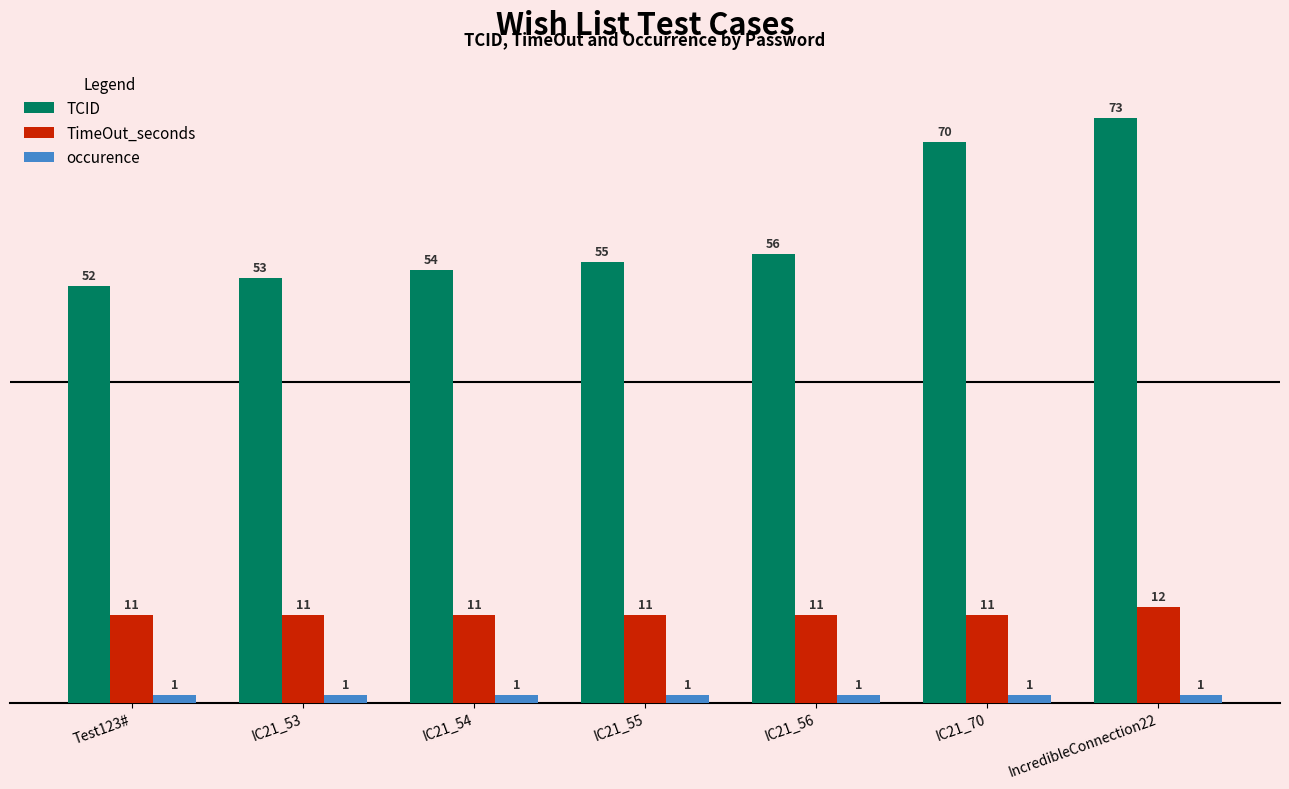

What is the label of the 3rd bar from the left?

IC21_54